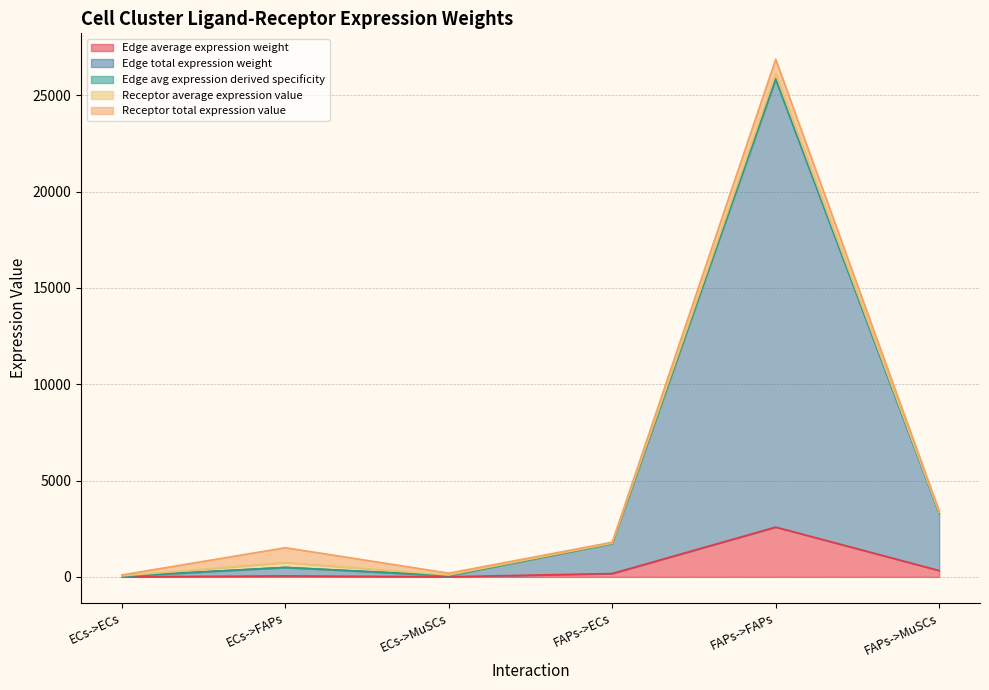

What position from the left is ECs->ECs?

1